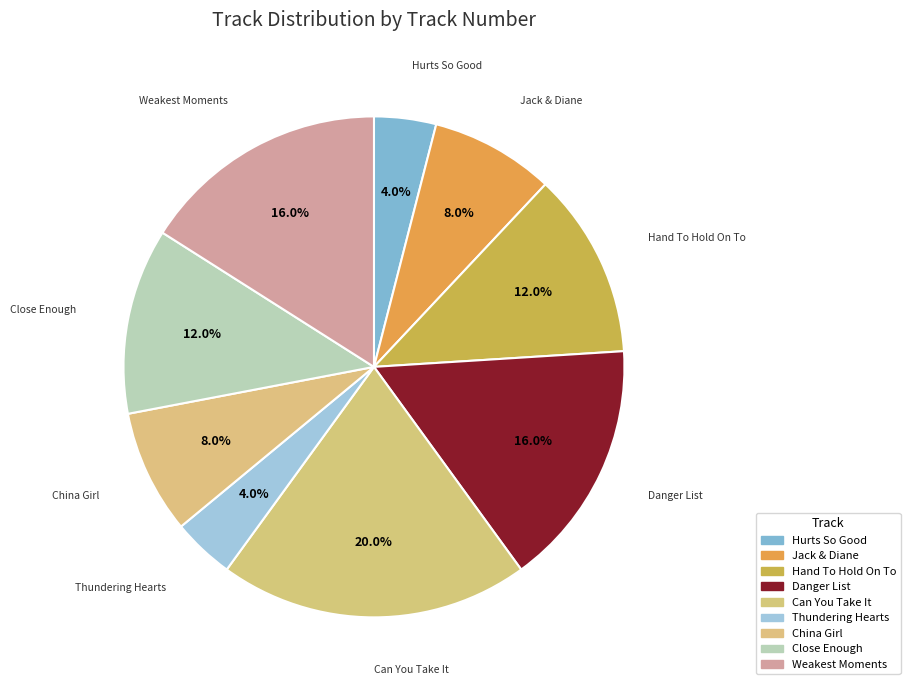

Is Weakest Moments the majority of the pie?

No